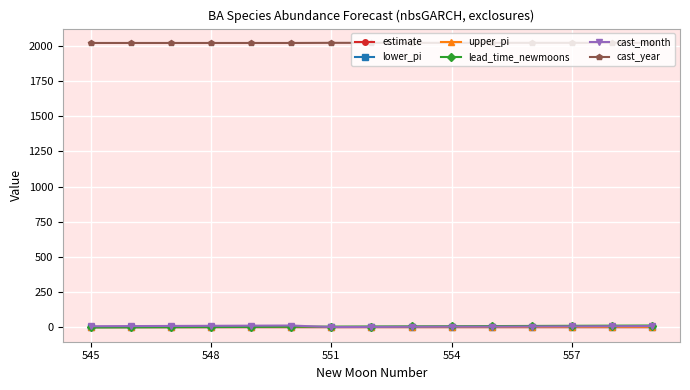

True or false: cast_year and estimate intersect in this chart.

False